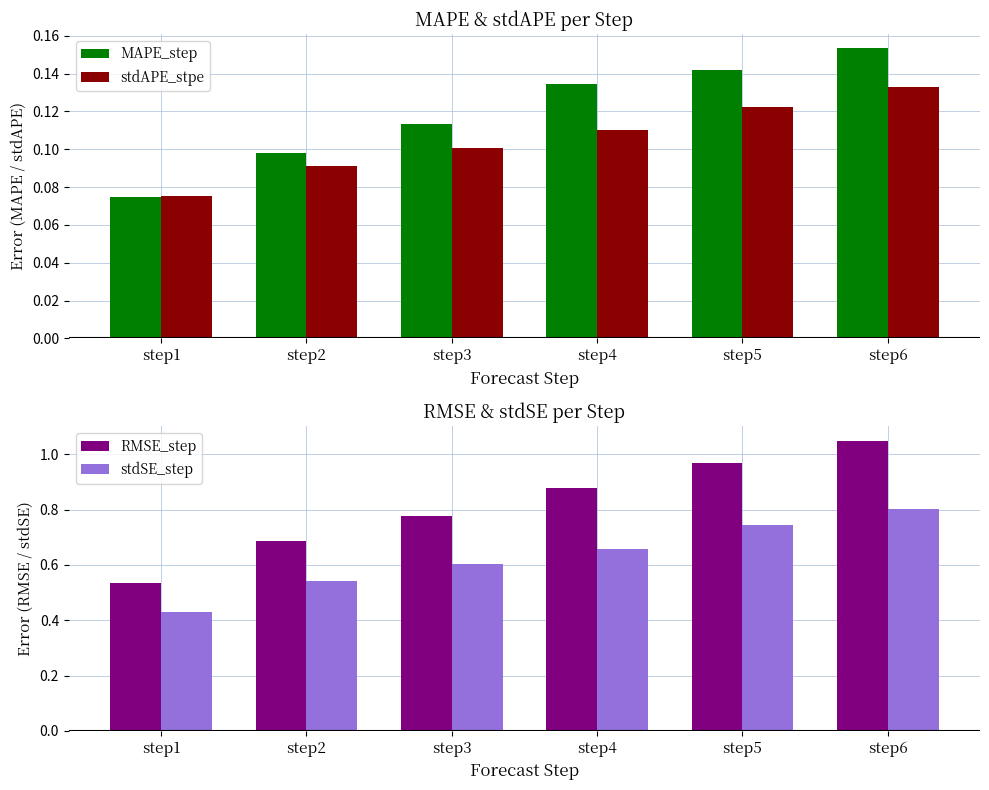

Is the value of stdSE_step at step6 greater than the value of RMSE_step at step2?

Yes